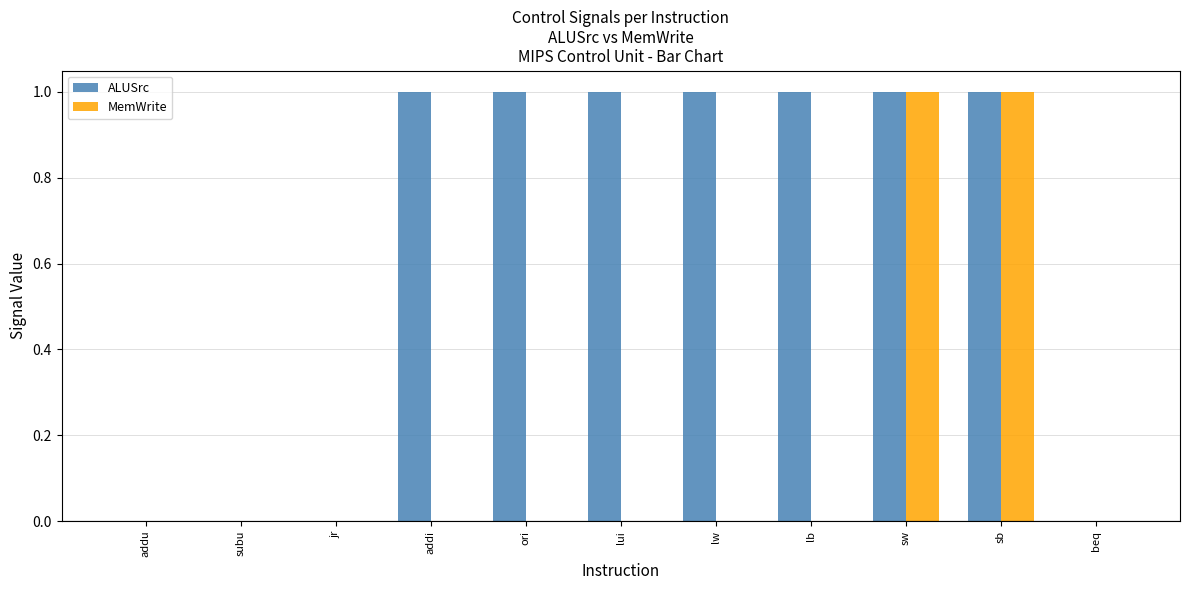

What is the sum of all ALUSrc values?

7